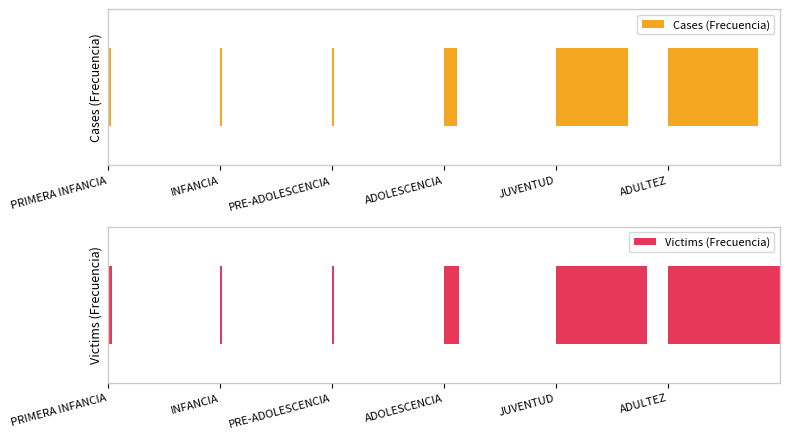

What is the label of the 6th bar from the left?

ADULTEZ